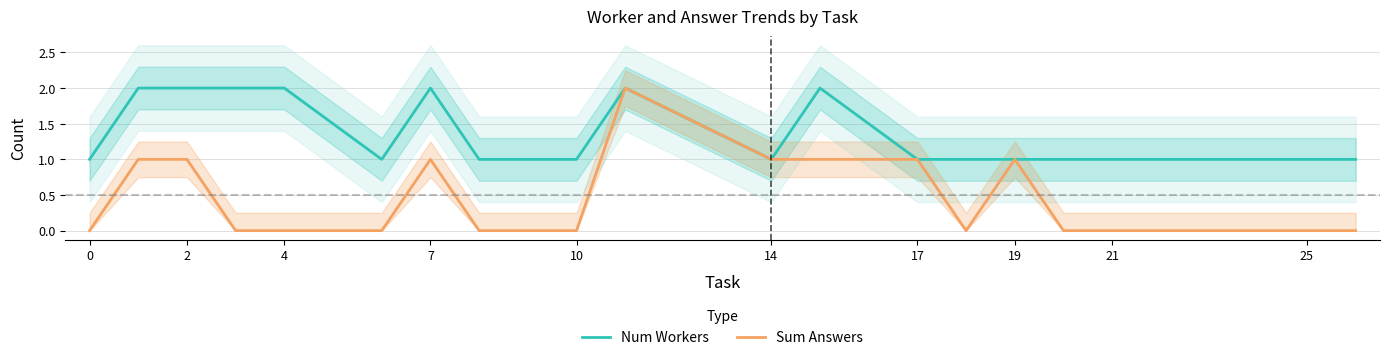

Which series has the largest range (max minus min)?

Sum Answers